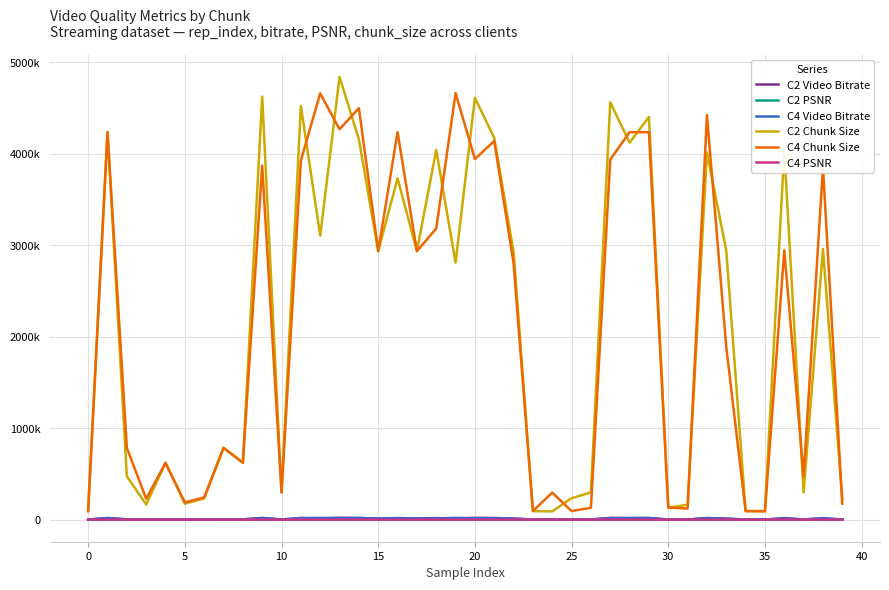

True or false: C2 PSNR and C4 Chunk Size intersect in this chart.

False